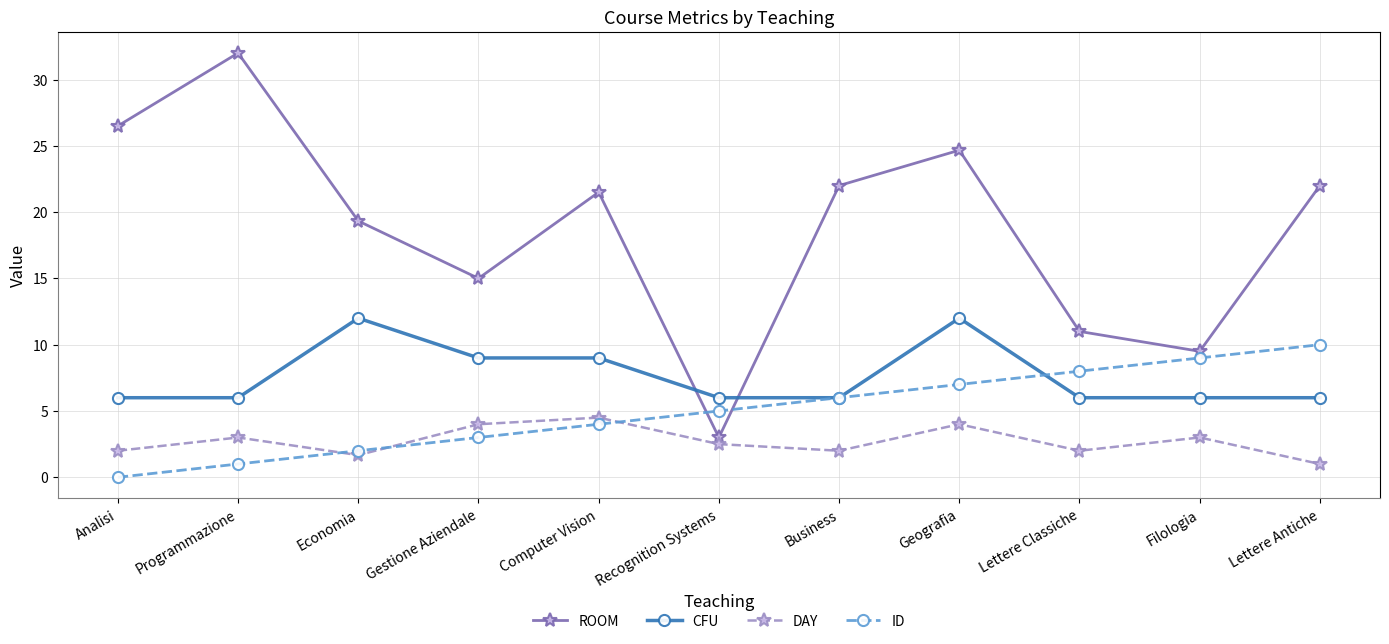

Reading right to left, extract all data points from this chart.

ROOM: Lettere Antiche=22.0	Filologia=9.5	Lettere Classiche=11.0	Geografia=24.7	Business=22.0	Recognition Systems=3.0	Computer Vision=21.5	Gestione Aziendale=15.0	Economia=19.3	Programmazione=32.0	Analisi=26.5
CFU: Lettere Antiche=6.0	Filologia=6.0	Lettere Classiche=6.0	Geografia=12.0	Business=6.0	Recognition Systems=6.0	Computer Vision=9.0	Gestione Aziendale=9.0	Economia=12.0	Programmazione=6.0	Analisi=6.0
DAY: Lettere Antiche=1.0	Filologia=3.0	Lettere Classiche=2.0	Geografia=4.0	Business=2.0	Recognition Systems=2.5	Computer Vision=4.5	Gestione Aziendale=4.0	Economia=1.7	Programmazione=3.0	Analisi=2.0
ID: Lettere Antiche=10.0	Filologia=9.0	Lettere Classiche=8.0	Geografia=7.0	Business=6.0	Recognition Systems=5.0	Computer Vision=4.0	Gestione Aziendale=3.0	Economia=2.0	Programmazione=1.0	Analisi=0.0